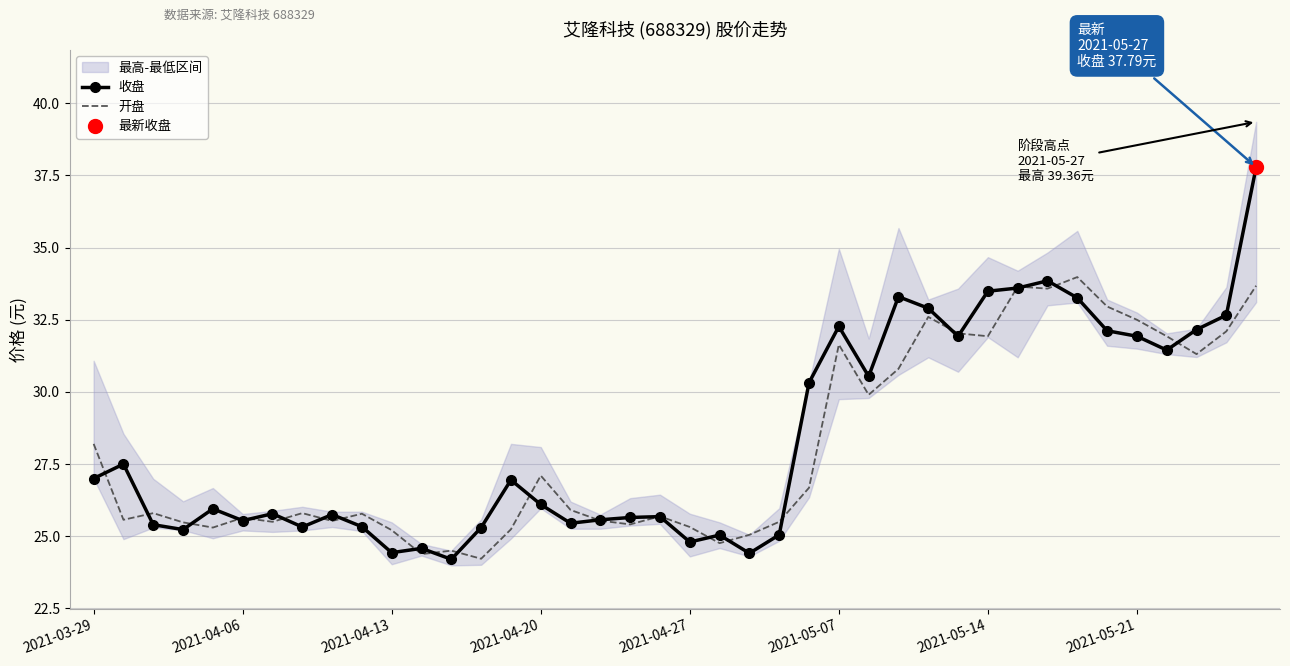

What is the highest value of the 开盘 series?

34.0